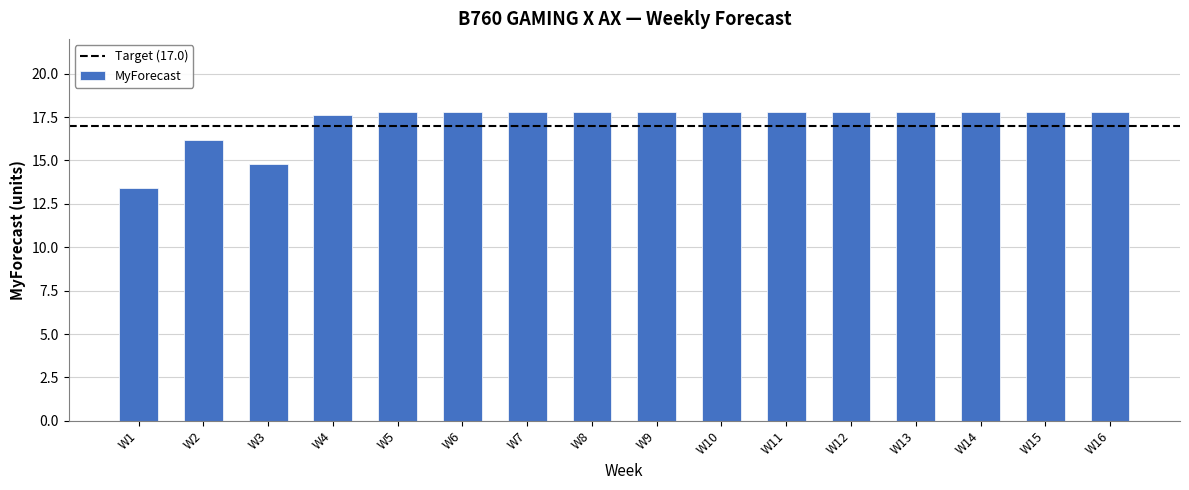

How many data points does each series have?

16